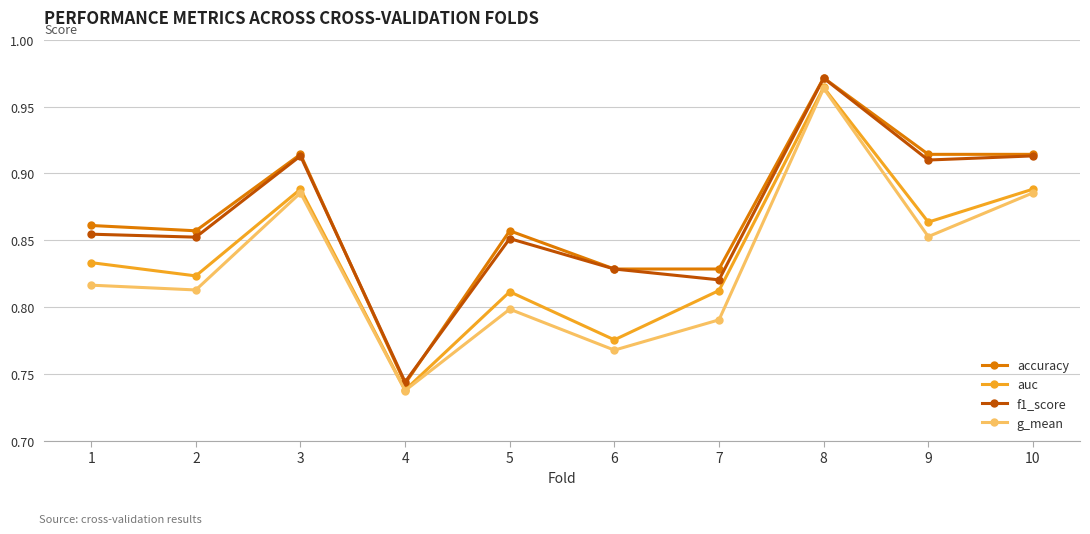

What is the sum of all g_mean values?

8.3